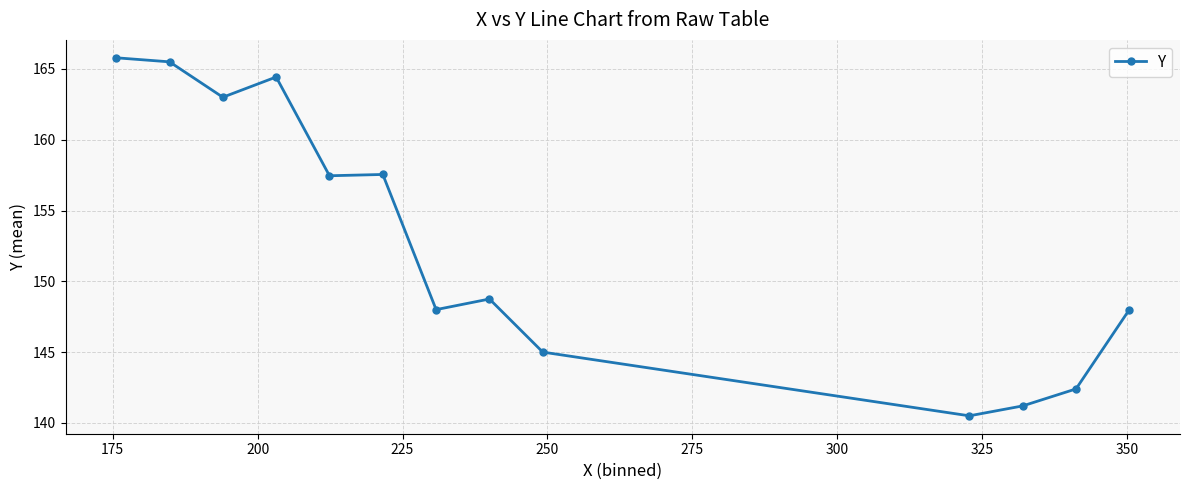

What is the difference between the second highest and minimum values?

25.0